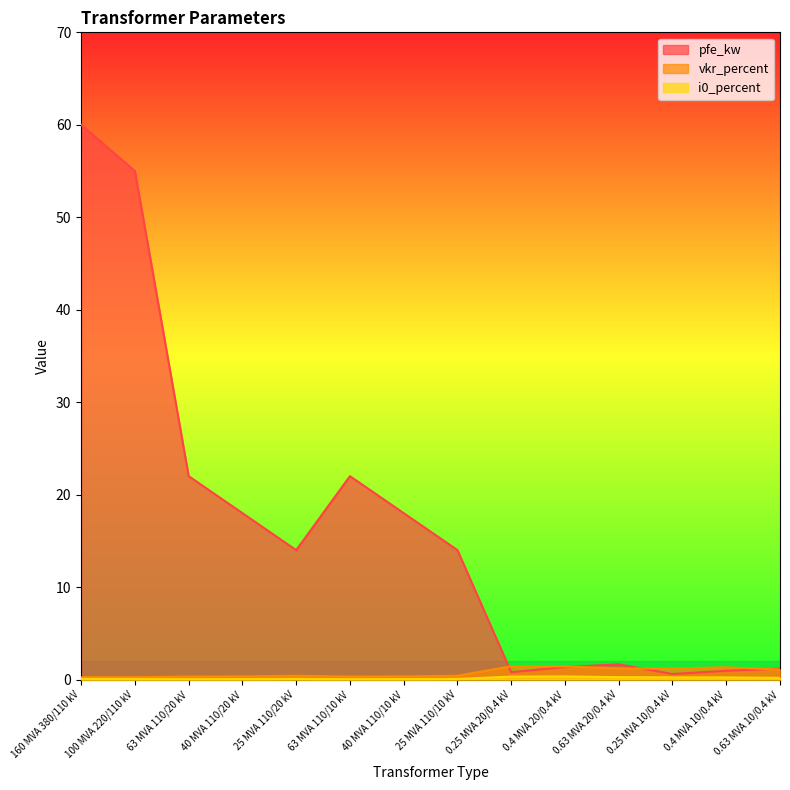

Which series has the largest total across all categories?

pfe_kw